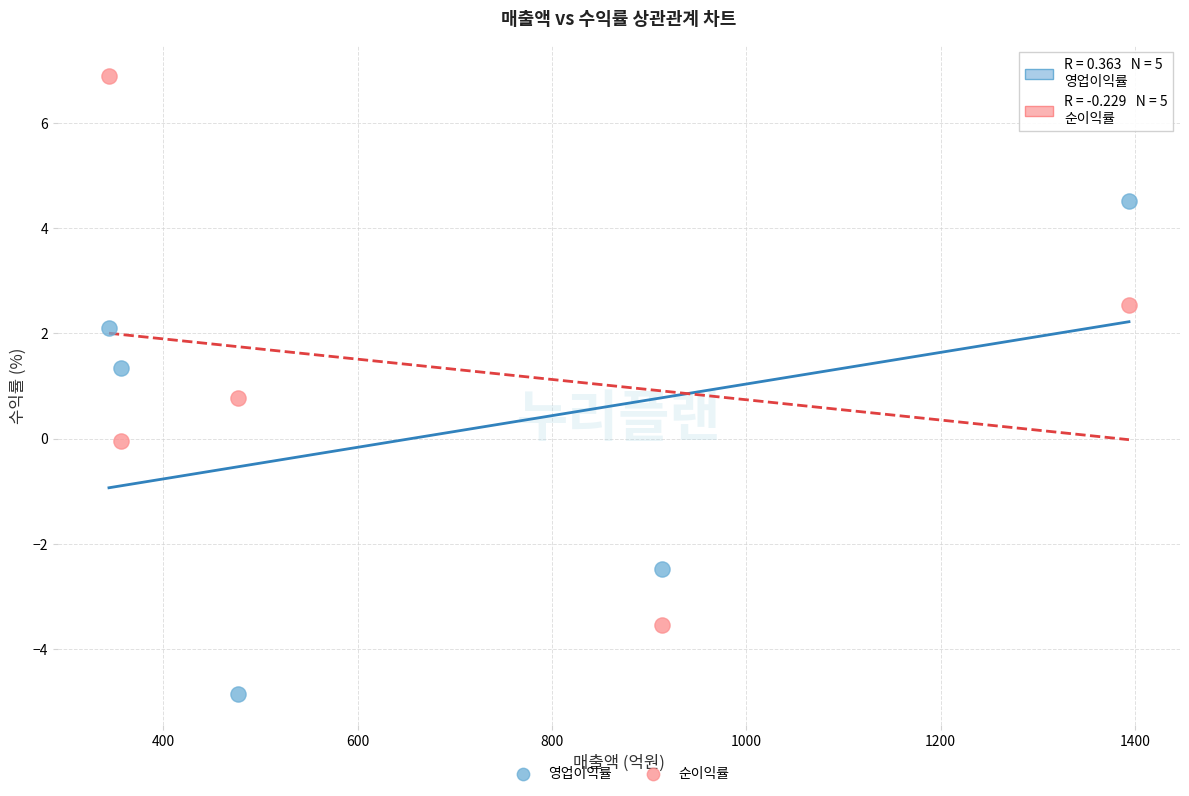

What is the X range (max minus min) for the scatter plot?

1050.0